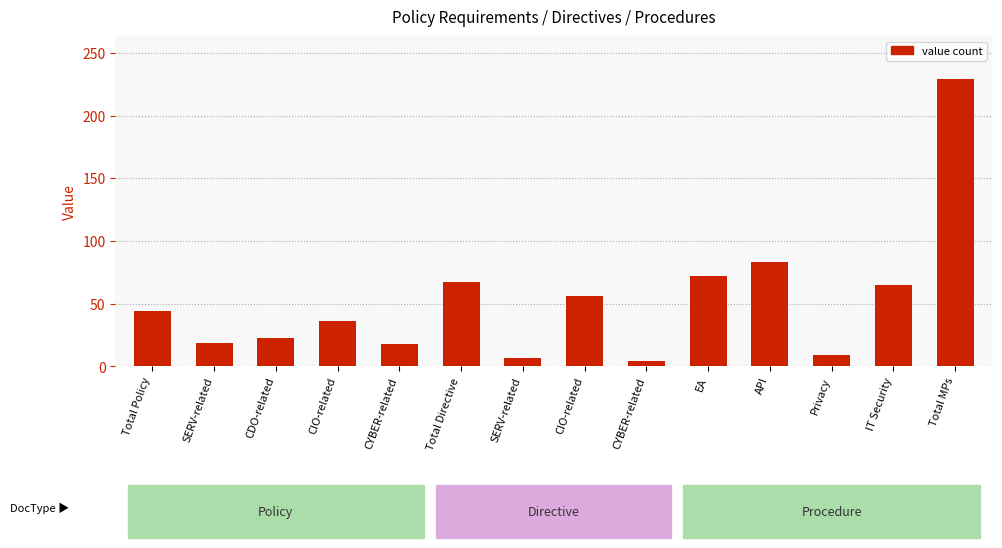

What is the sum of all values?

732